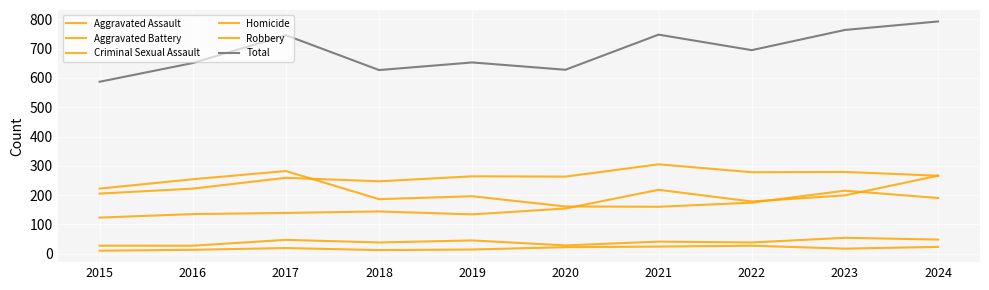

Which series has the largest total across all categories?

Total